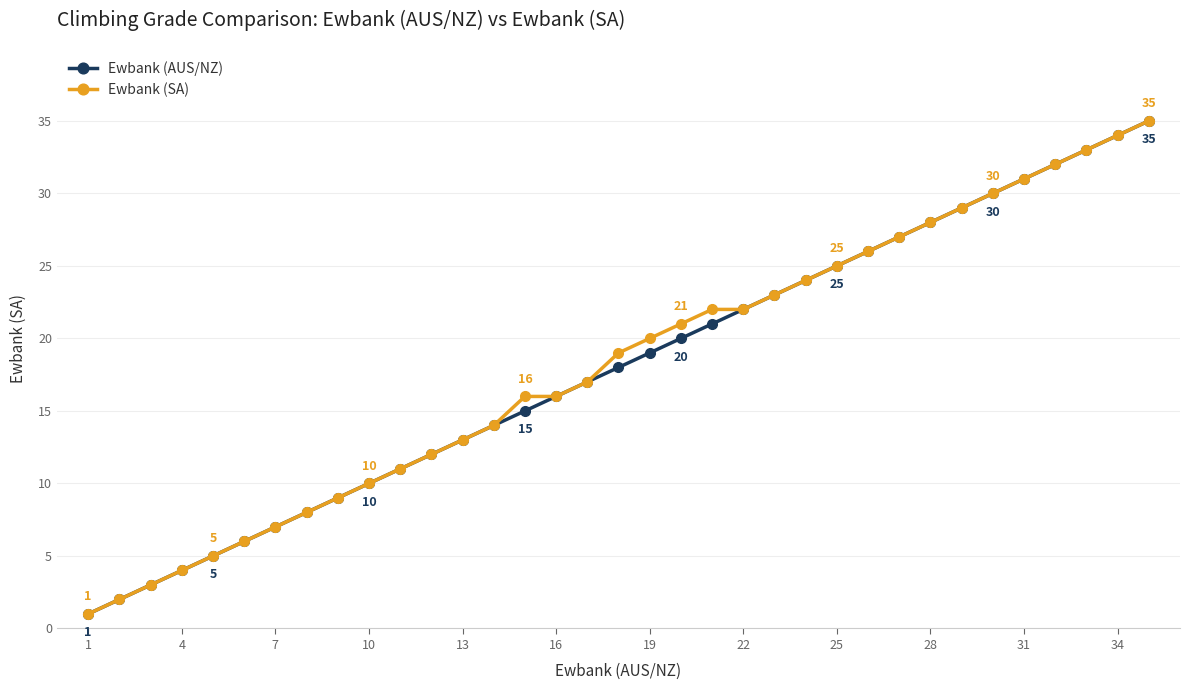

How many lines are shown in the chart?

2